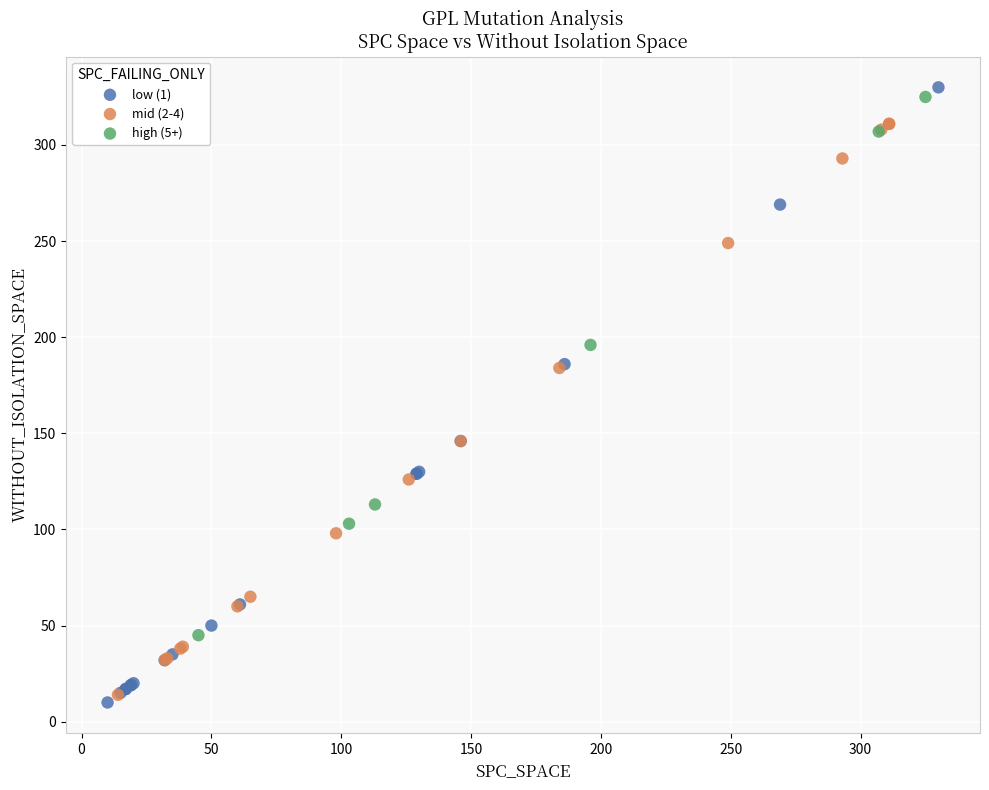

Which series has the widest spread of Y values?

low (1)